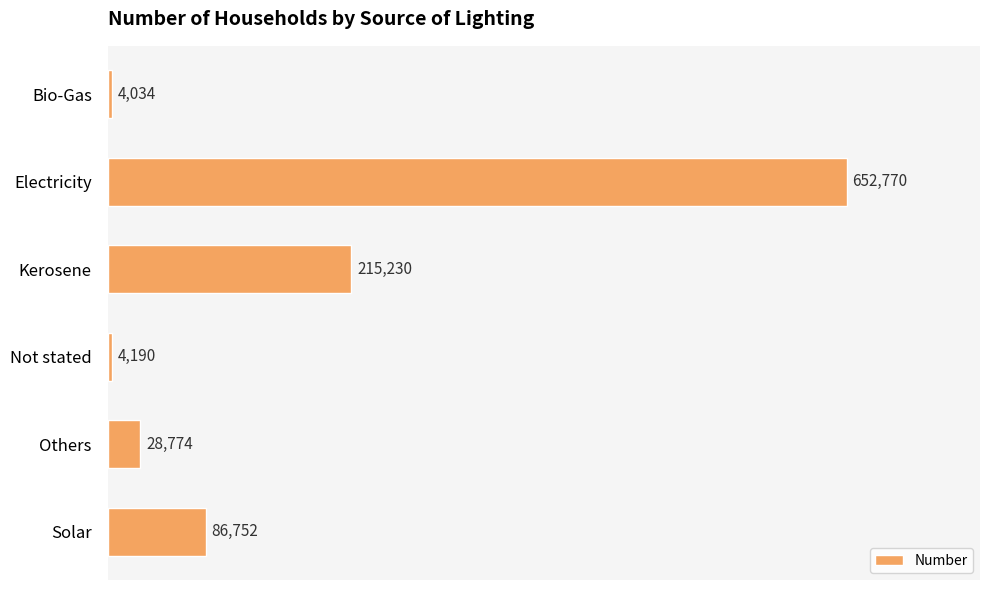

At which label is the value closest to 328402?

Kerosene